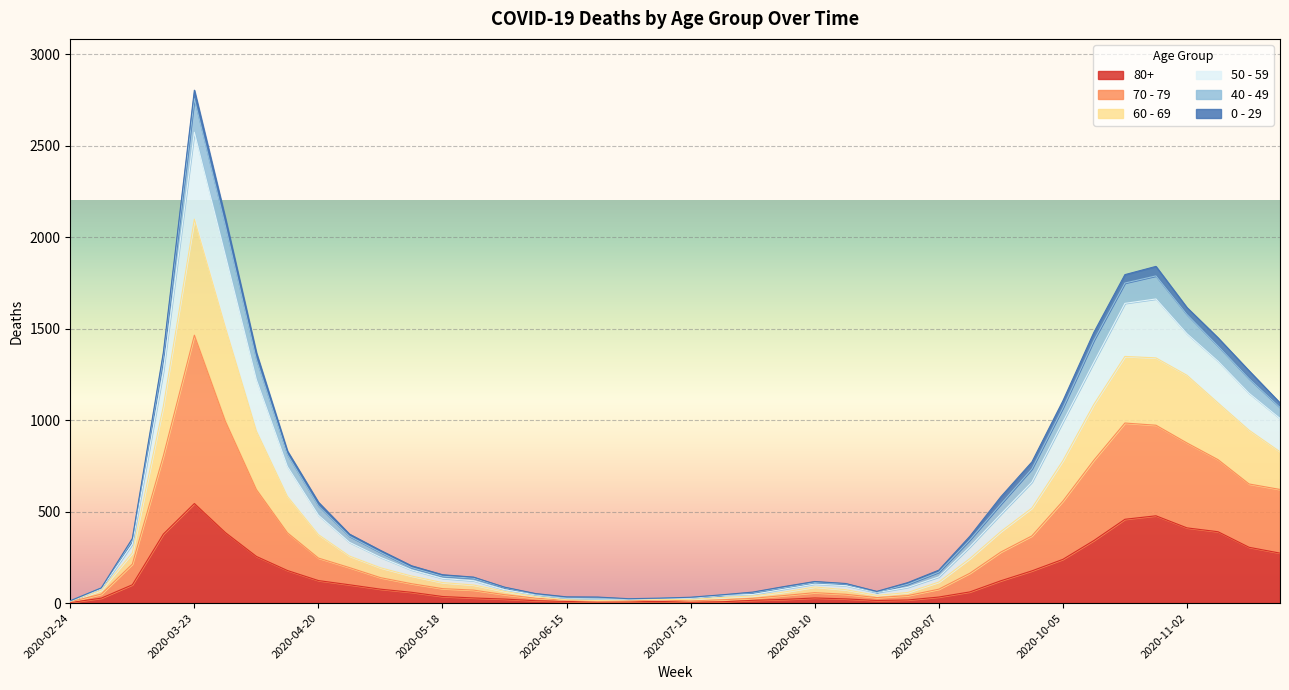

At which category is the sum across all series the highest?

2020-03-23